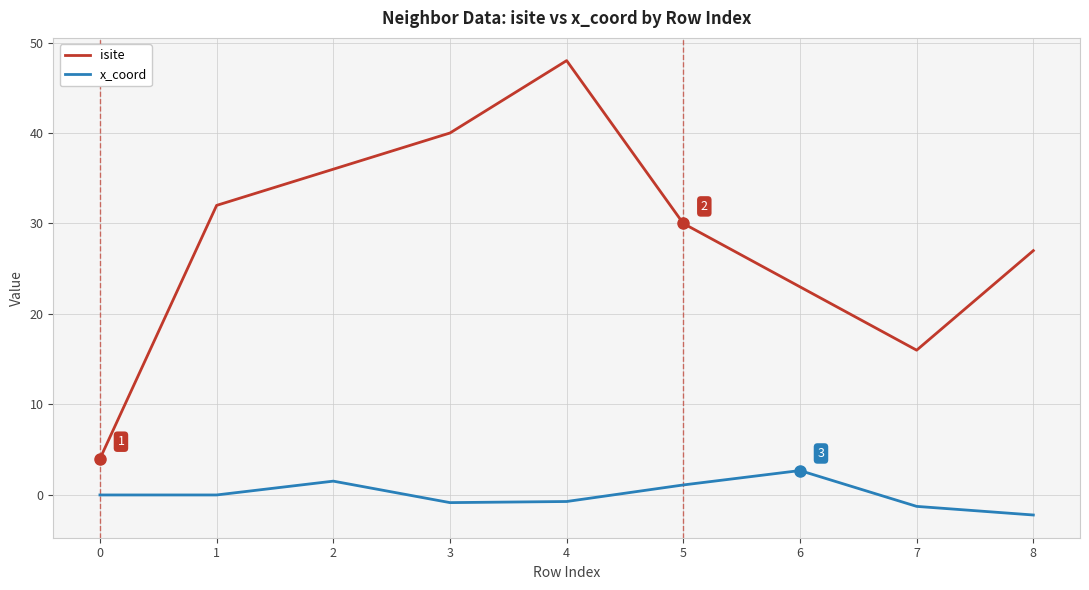

What is the total value across all series at 5?

31.1